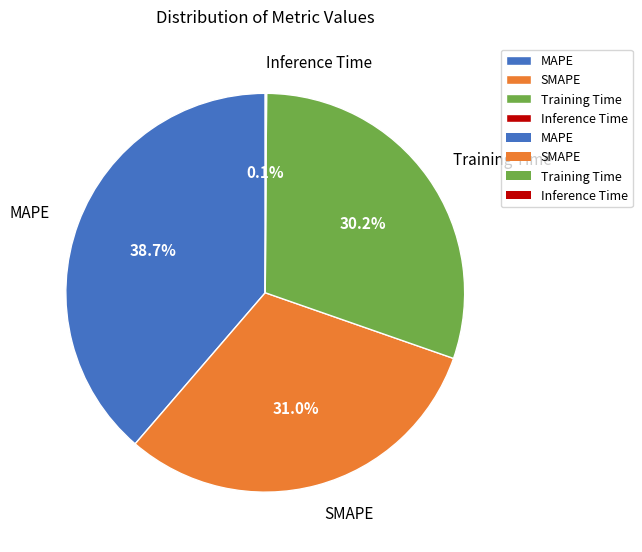

Combined, do Training Time and MAPE account for over 50%?

Yes